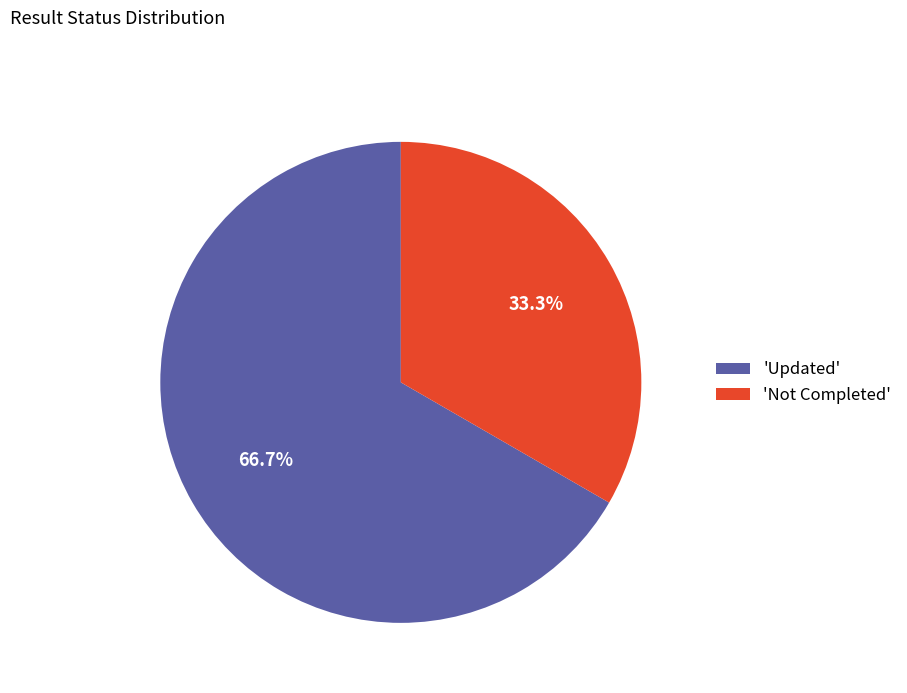

Rank the categories by value from highest to lowest.

'Updated', 'Not Completed'